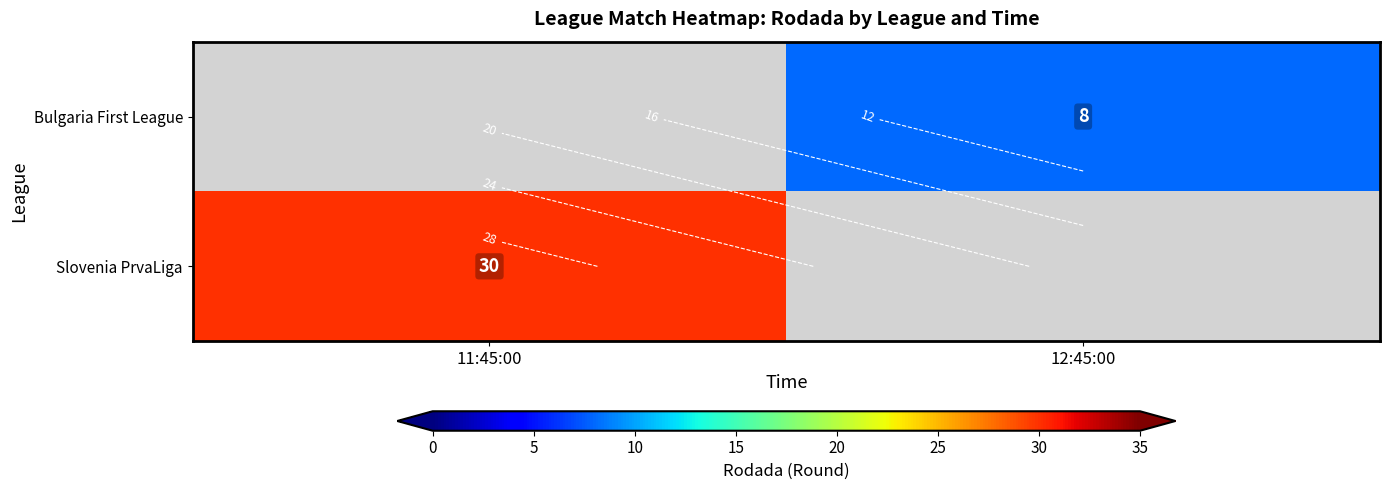

Rank the series by their average value, from lowest to highest.

Slovenia PrvaLiga, Bulgaria First League